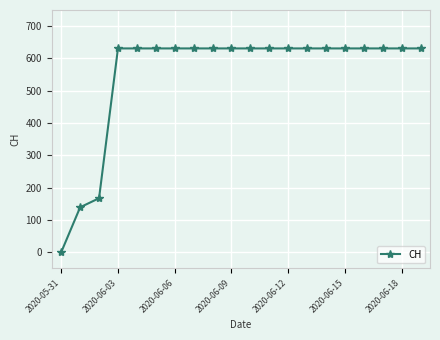

What is the difference between the maximum and minimum values?

631